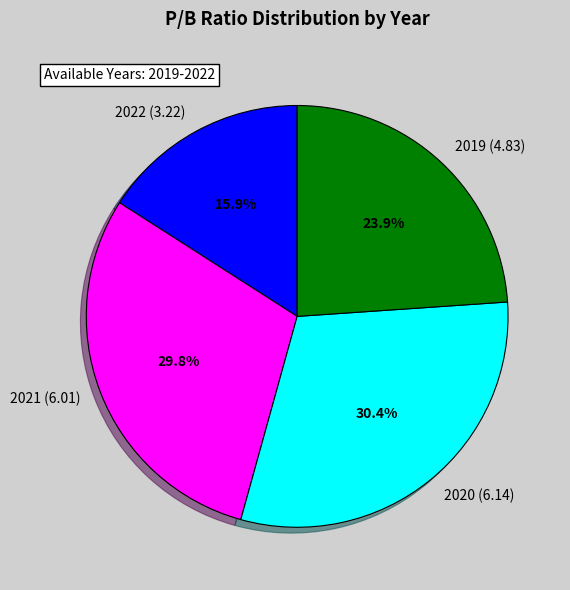

To the nearest percent, what is the average slice percentage?

25%